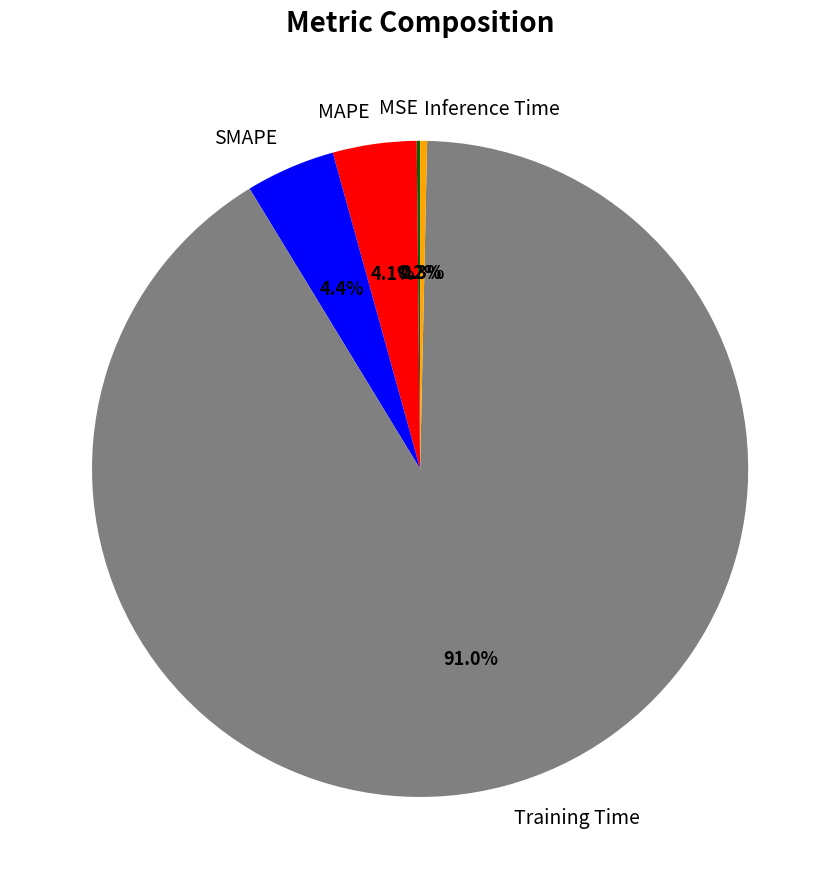

Combined, do MAPE and Training Time account for over 50%?

Yes